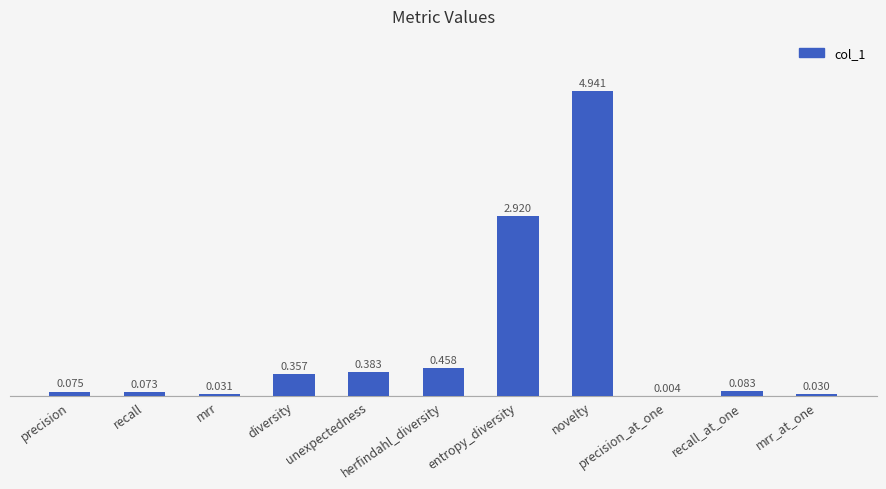

What is the difference between the maximum and minimum values?

4.9